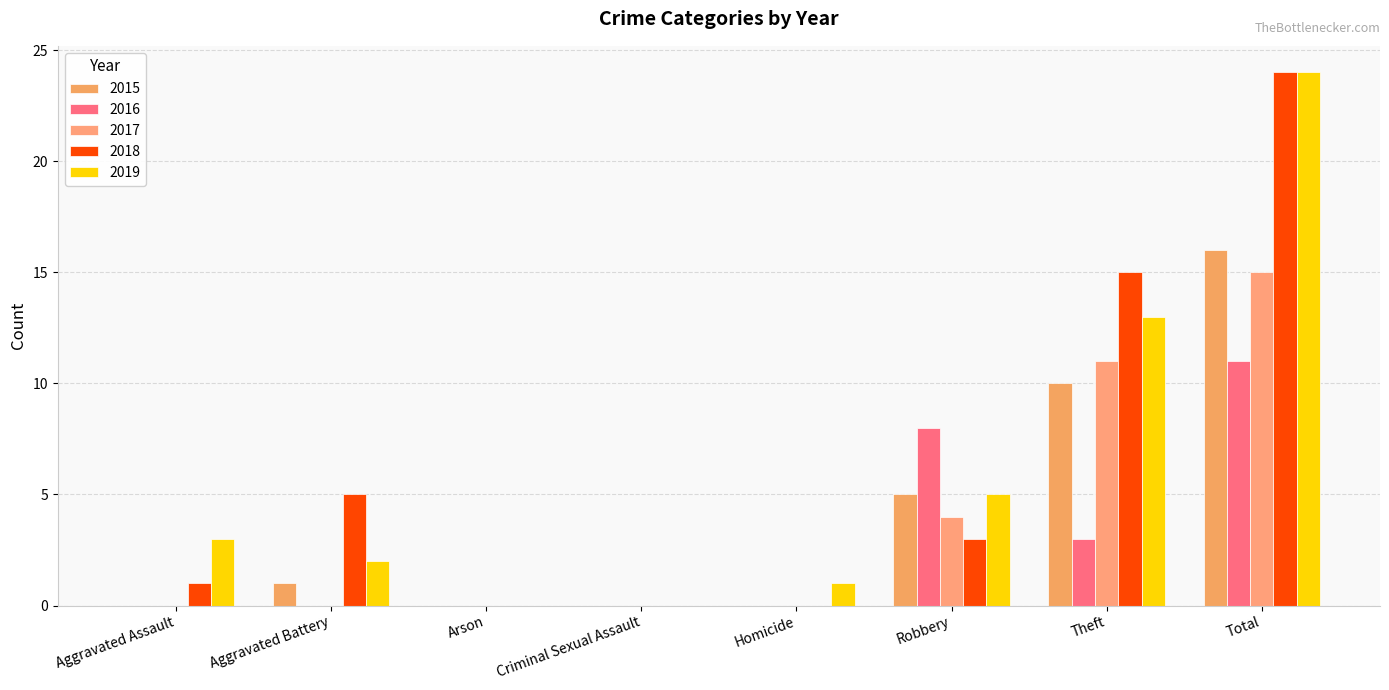

Does the chart contain stacked bars?

No